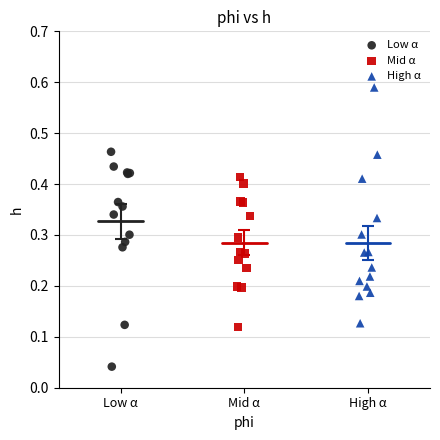

Which series has the largest Y range (max minus min)?

High α